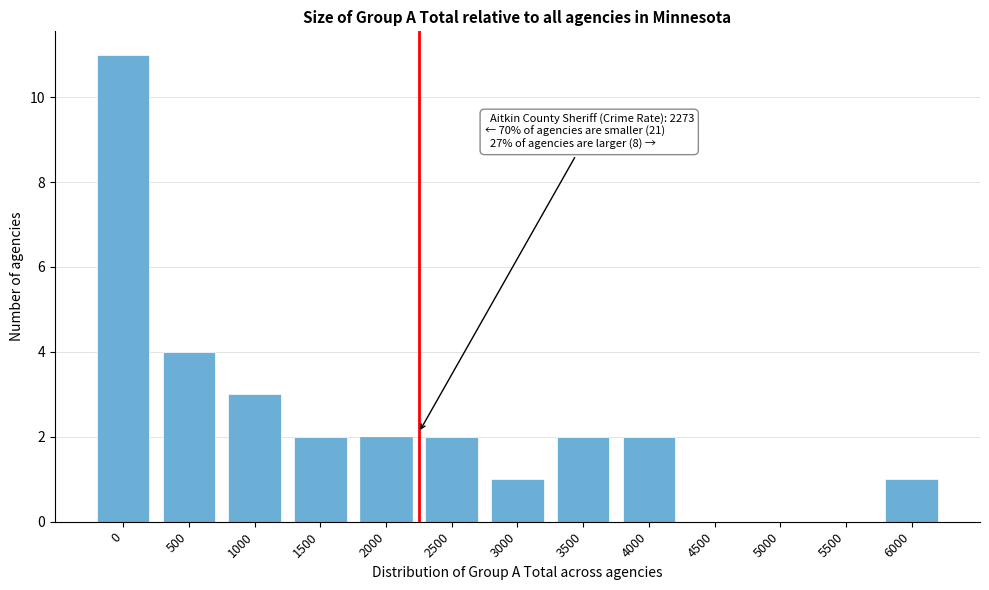

Reading right to left, transcribe all the data shown in this chart.

6000=1	5500=0	5000=0	4500=0	4000=2	3500=2	3000=1	2500=2	2000=2	1500=2	1000=3	500=4	0=11